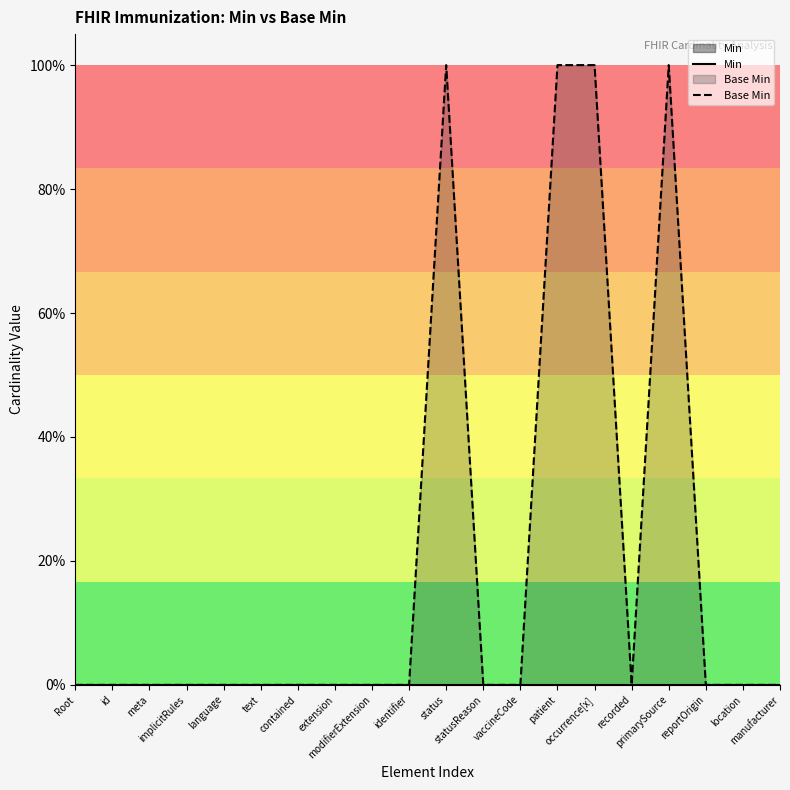

Which category has the lowest value in the Min series?

Root